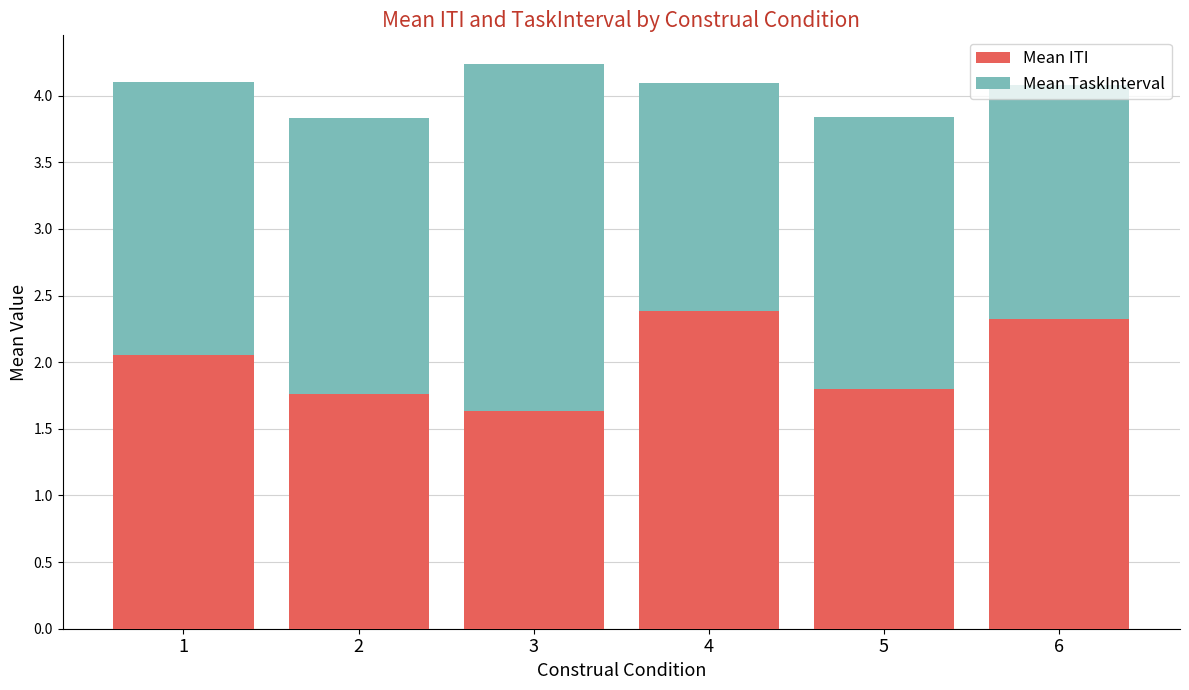

Does the chart contain stacked bars?

Yes